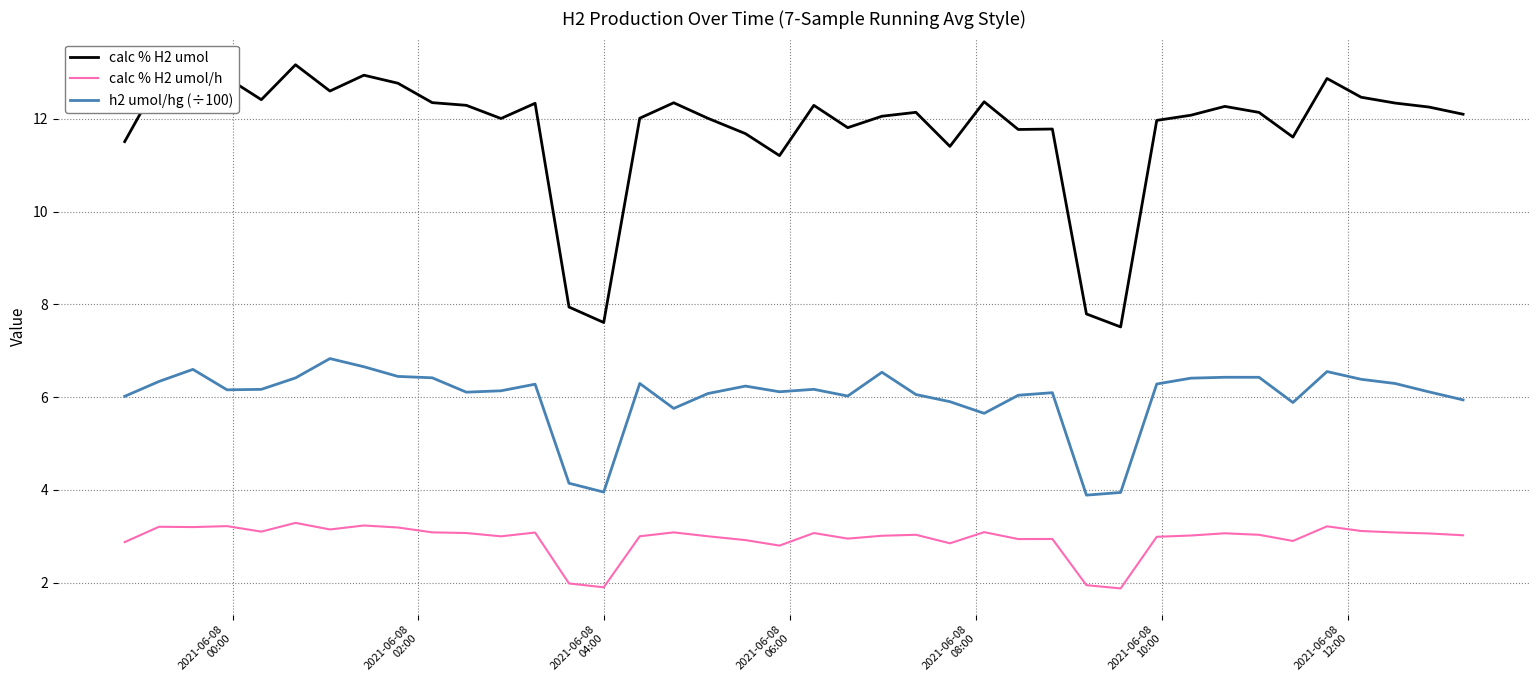

What is the difference between the maximum and minimum values in the h2 umol/hg (÷100) series?

2.9